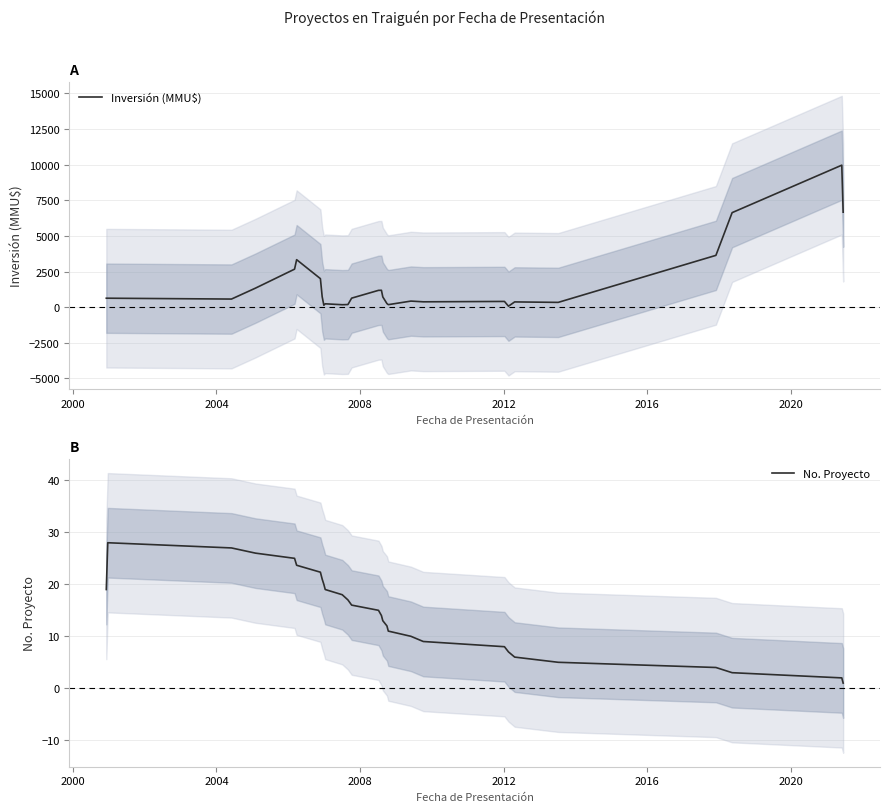

What is the maximum value for No. Proyecto?

28.0